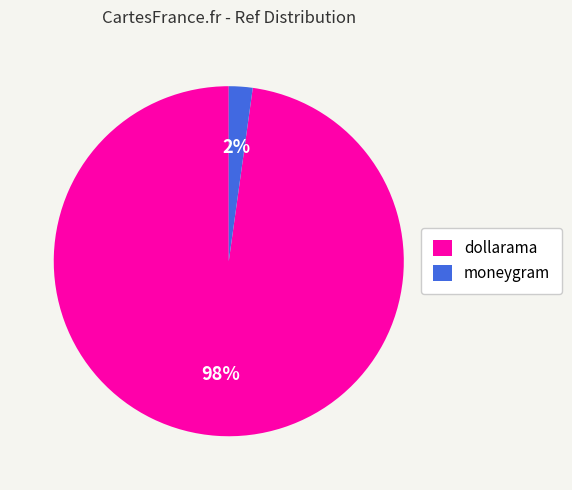

Which category accounts for the majority?

dollarama